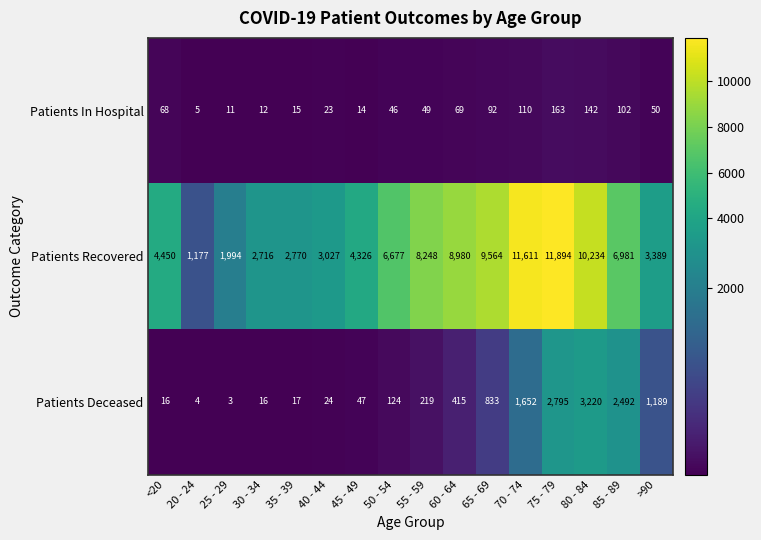

The Patients Recovered series shows 8980 at 60 - 64. True or false?

True